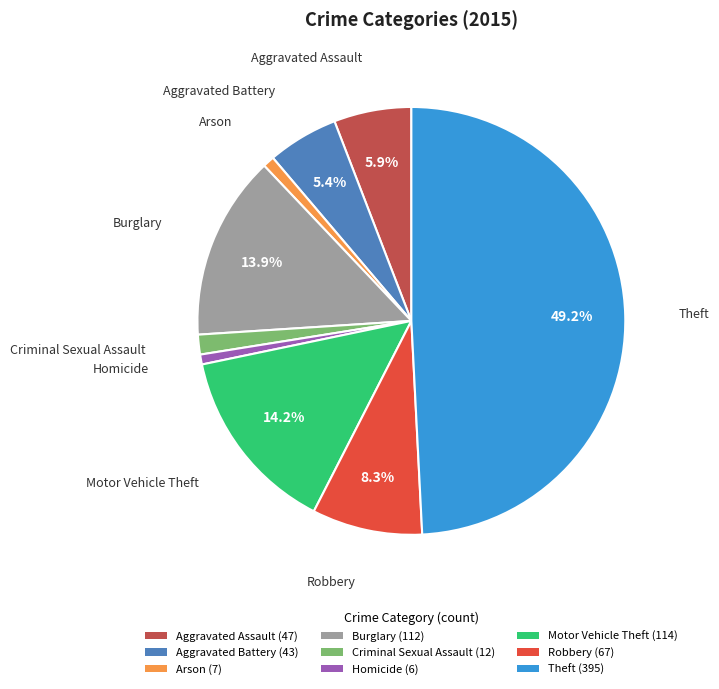

To the nearest percent, what is the difference between the largest and smallest slice percentages?

48%